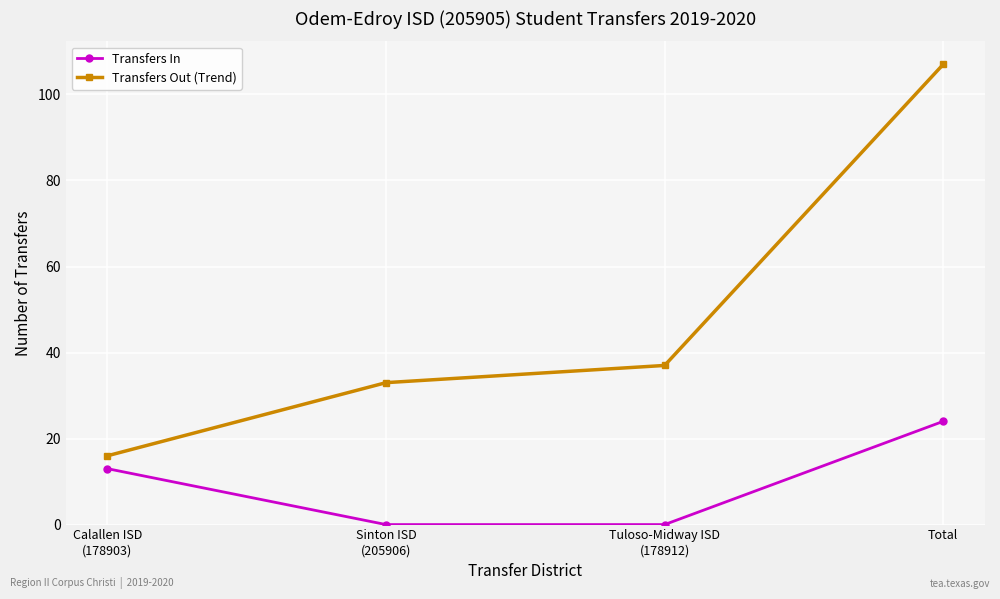

At which category is the sum across all series the highest?

Total